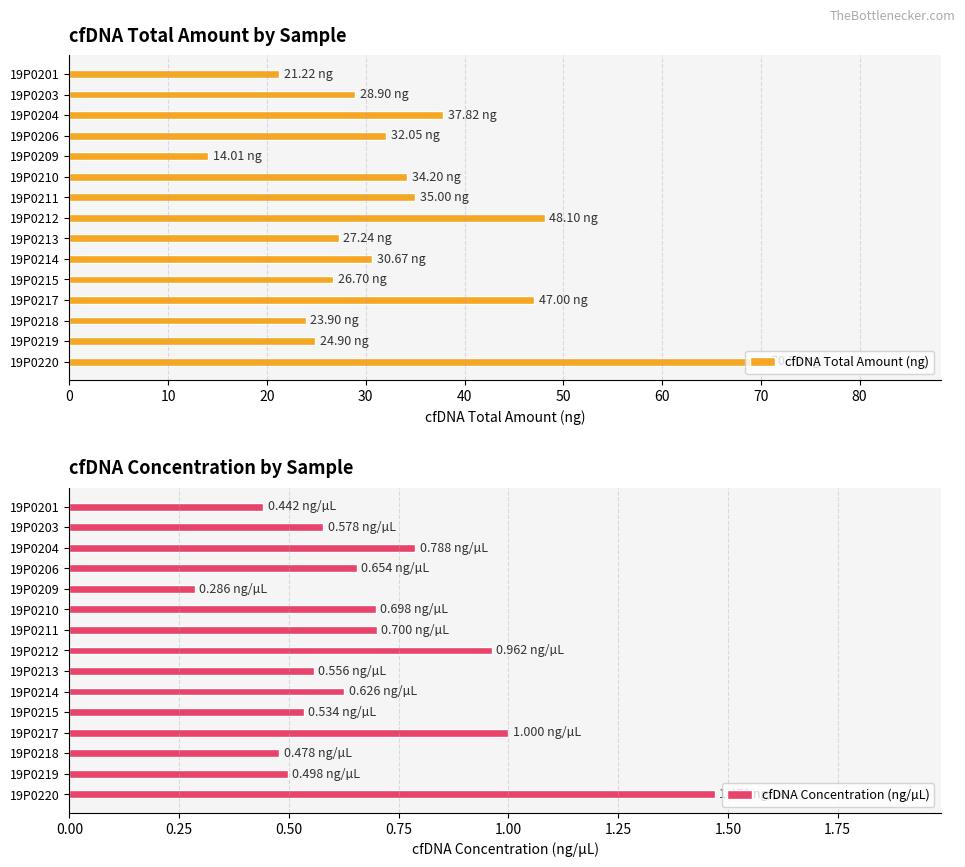

What is the difference between the cfDNA Total Amount (ng) values at 19P0219 and 19P0212?

23.2